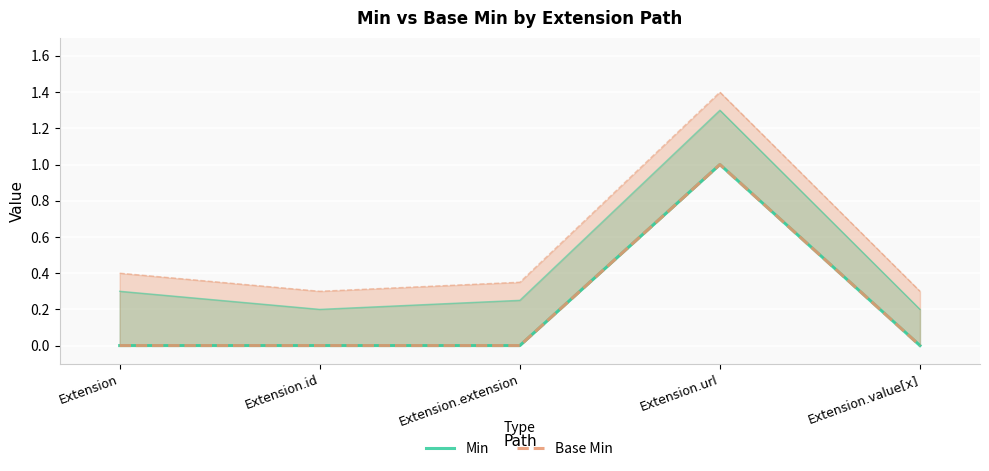

At which category does Min reach its first local peak?

Extension.url